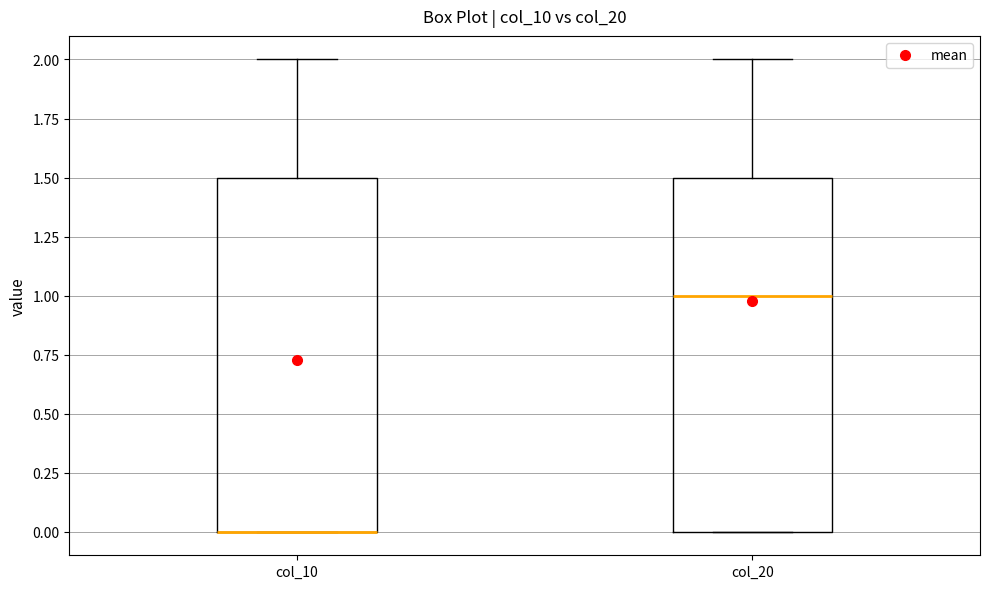

Reading left to right, transcribe this box plot: for each box, give where its median line is, the range the box spans, and where its two whiskers end, as read against the y-axis. The values are not printed on the chart, so give them approximately, as read against the axis.

col_10: median 0.0 (drawn on the box's lower edge), box 0.0 to 1.5, whiskers 0.0 to 2.0
col_20: median 1.0, box 0.0 to 1.5, whiskers 0.0 to 2.0